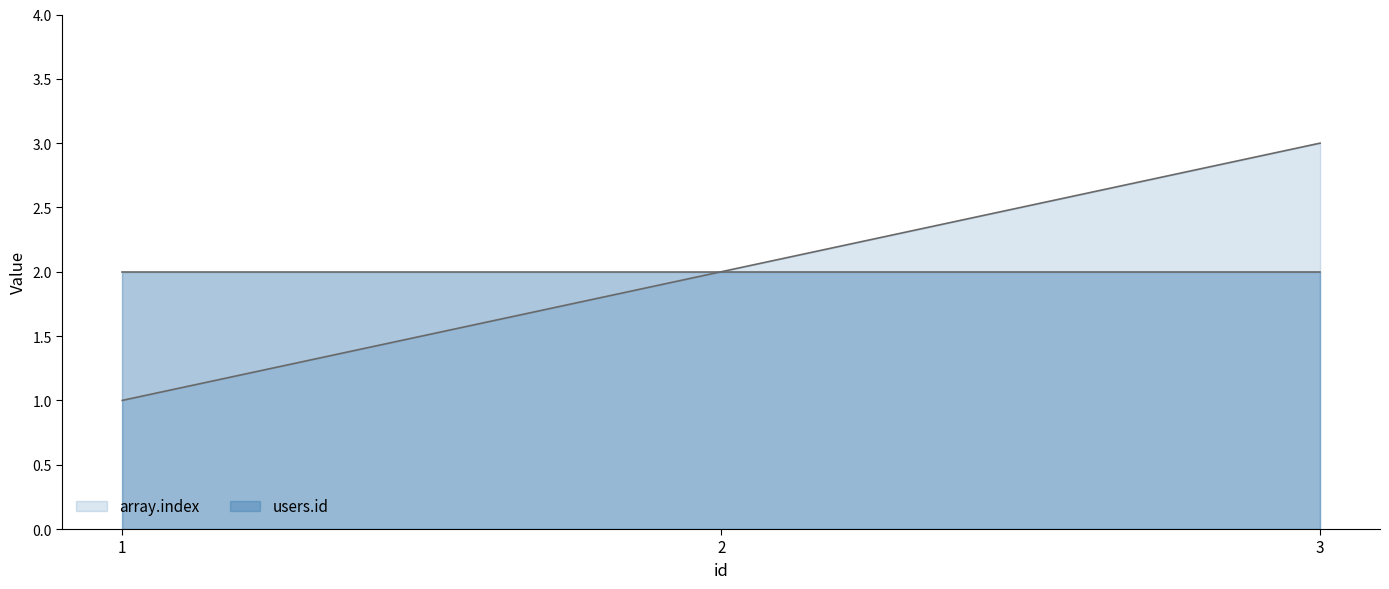

List the labels in order of value, largest first.

3, 2, 1